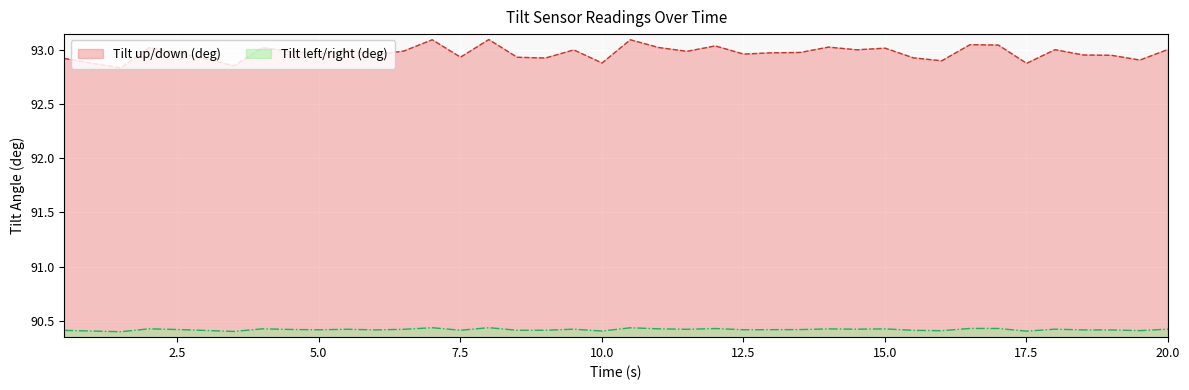

The Tilt up/down (deg) series shows 92.9 at 19.007676304. True or false?

True